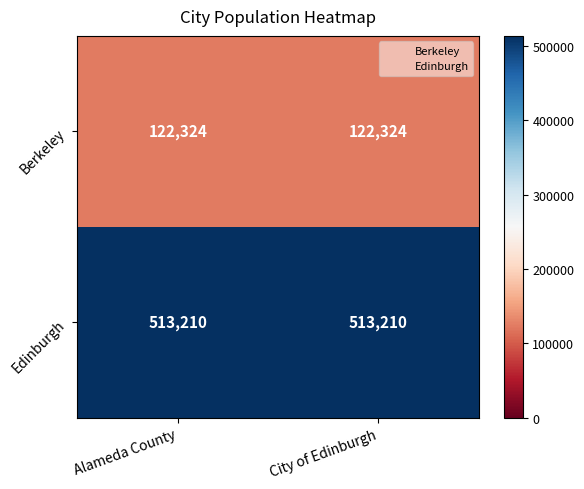

What is the greatest value displayed?

513210